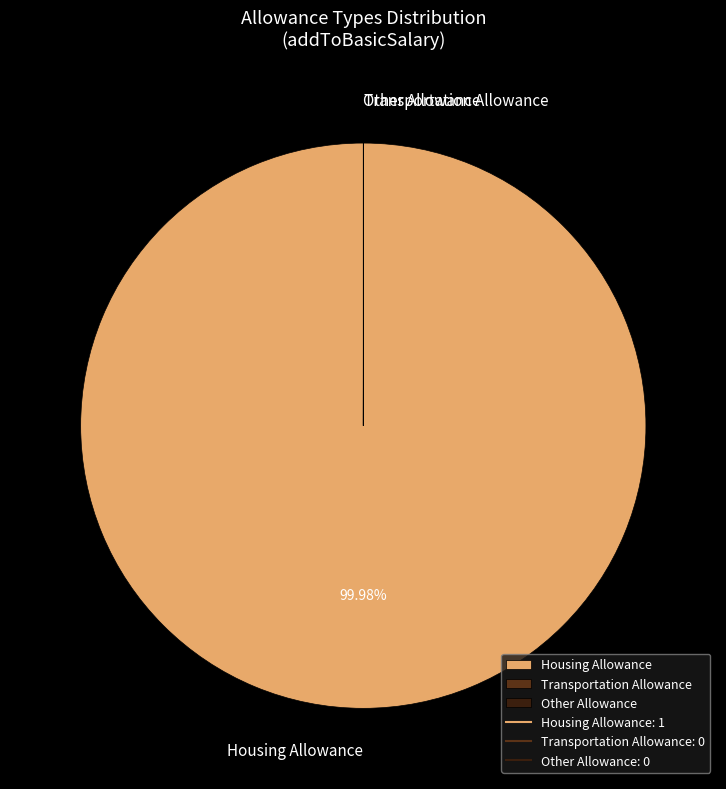

Which category has the biggest portion of the pie?

Housing Allowance